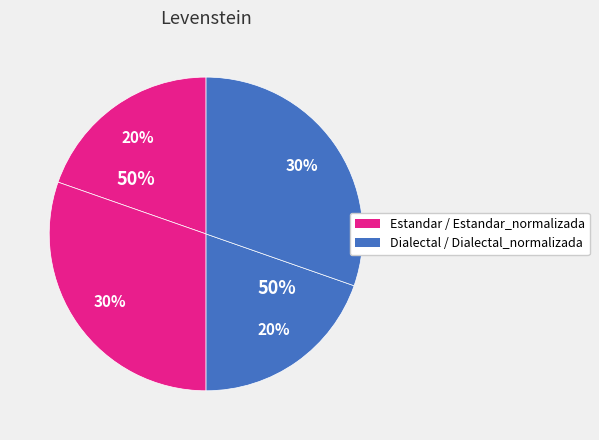

To the nearest percent, what is the average slice percentage?

25%